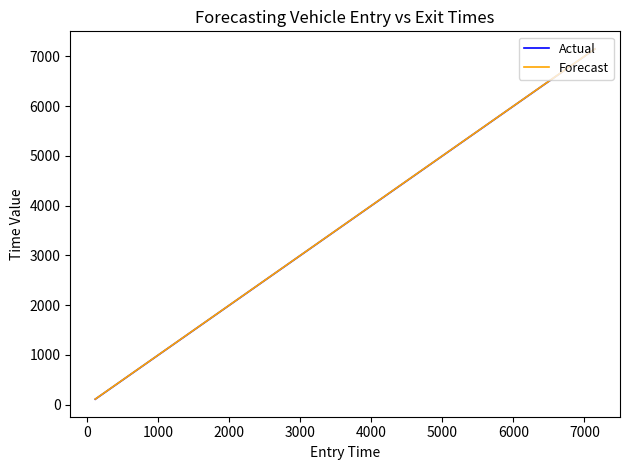

What is the sum of all Actual values?

138528.5